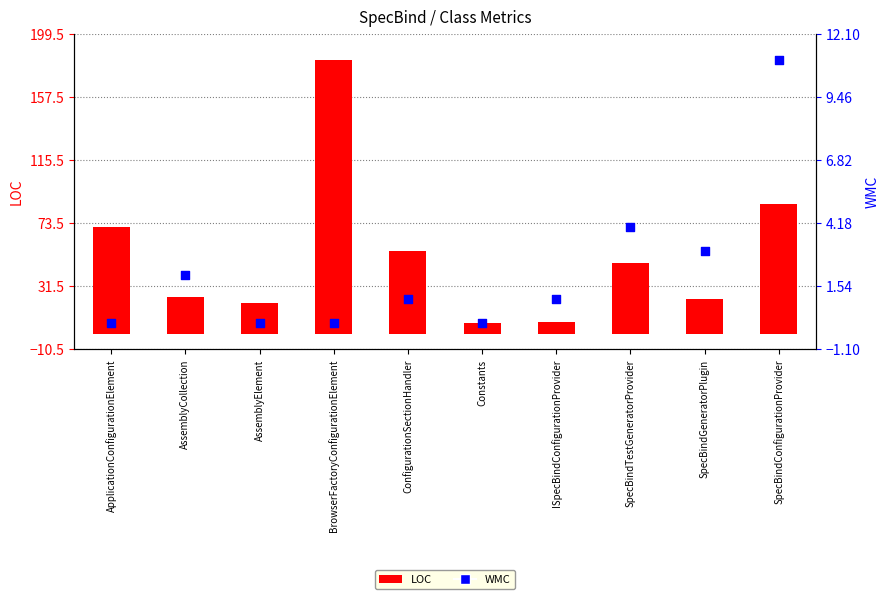

Is the value of LOC at AssemblyElement greater than the value of WMC at ISpecBindConfigurationProvider?

Yes